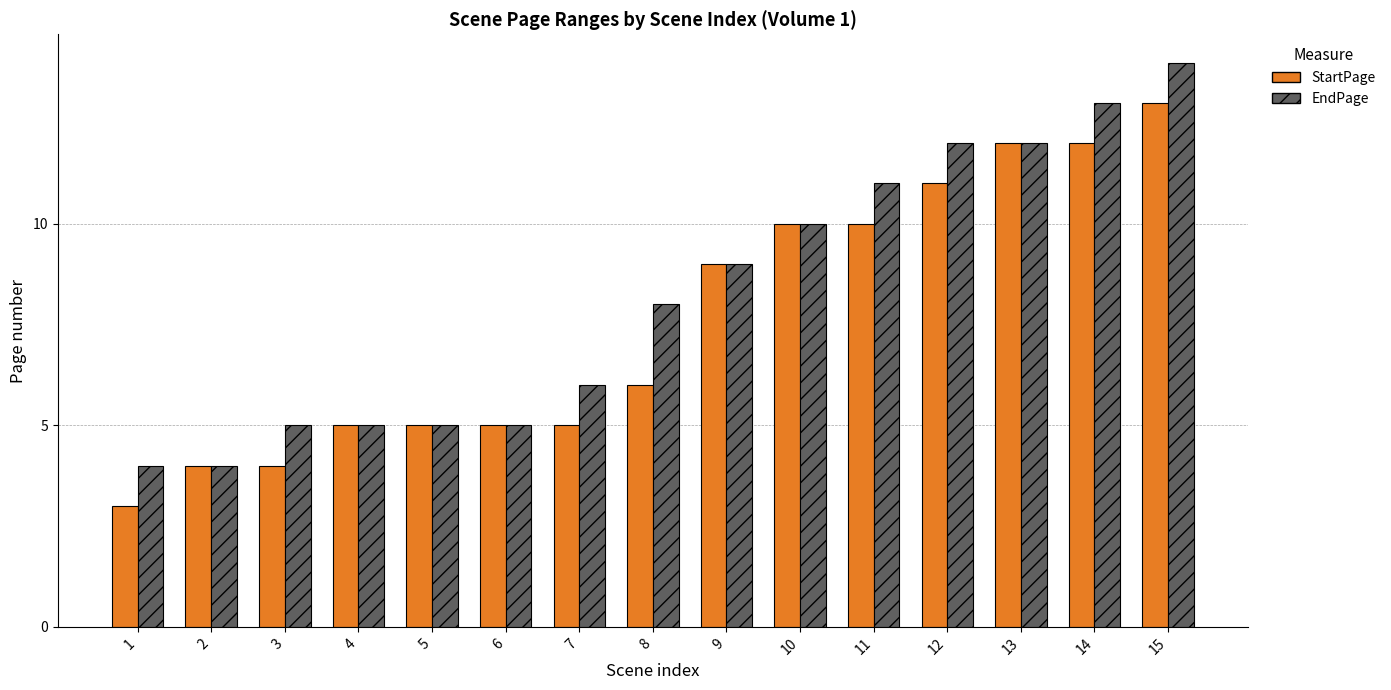

At which category is the sum across all series the highest?

15